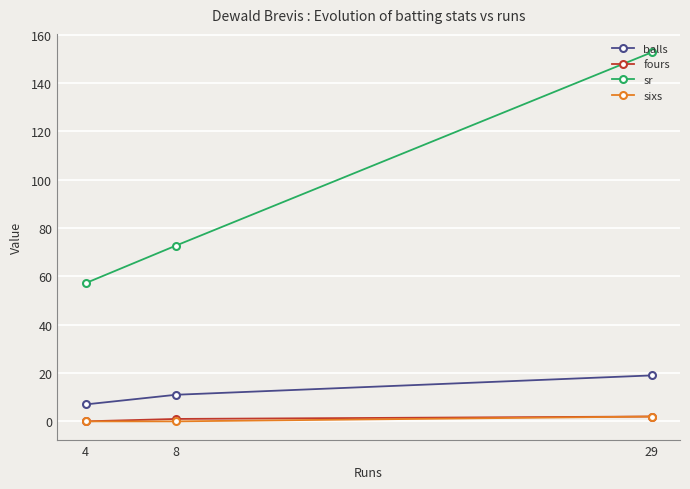

How many sixs values are between 0 and 2?

3